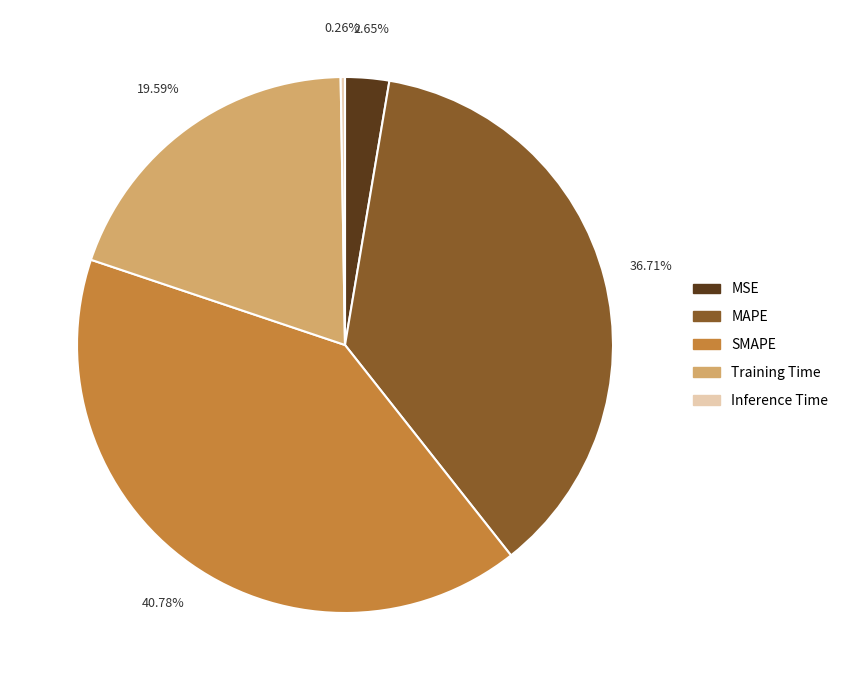

Is it true that Training Time is 20% of the pie?

True